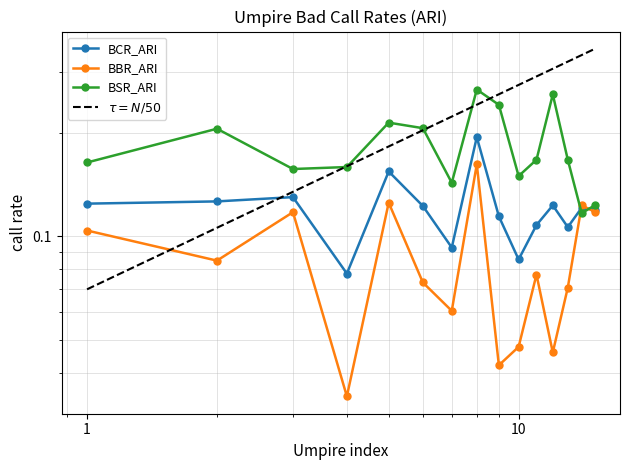

The value of BBR_ARI at 1 is 0.1. True or false?

True